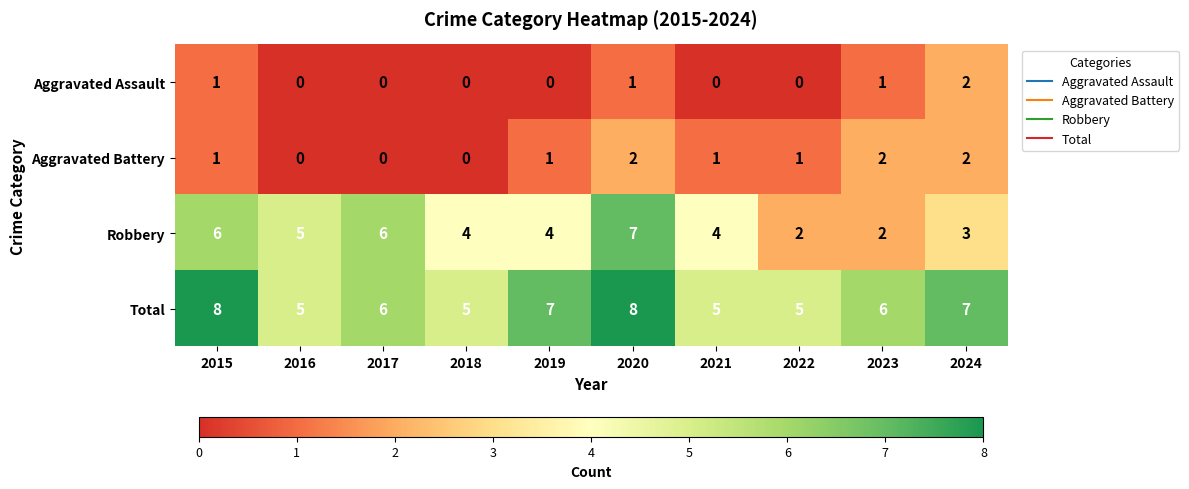

How many distinct data groups are displayed?

4